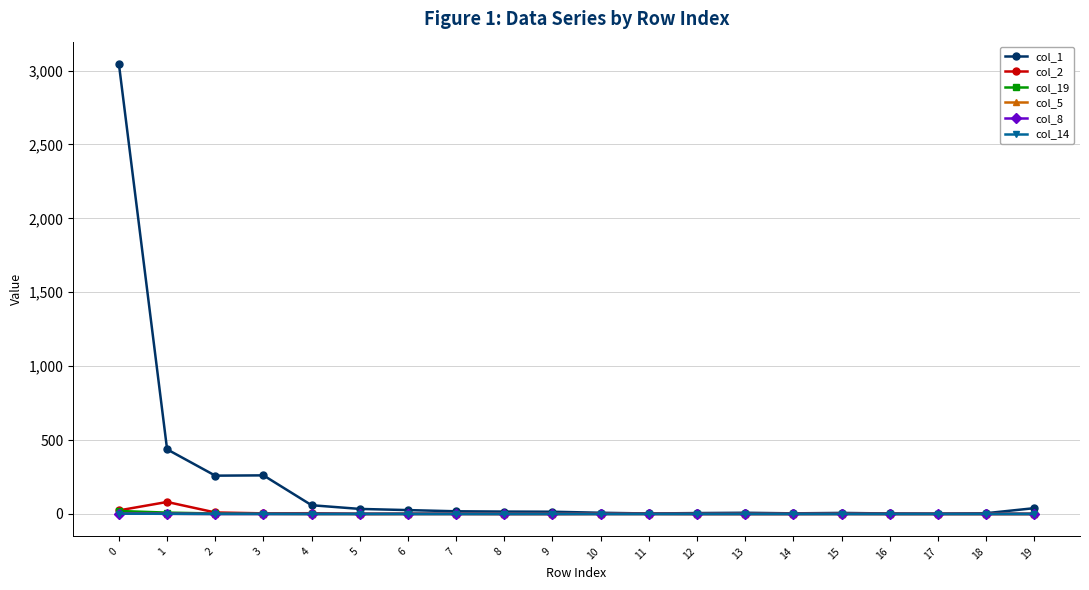

Is it true that col_5 equals 2 at 19?

False